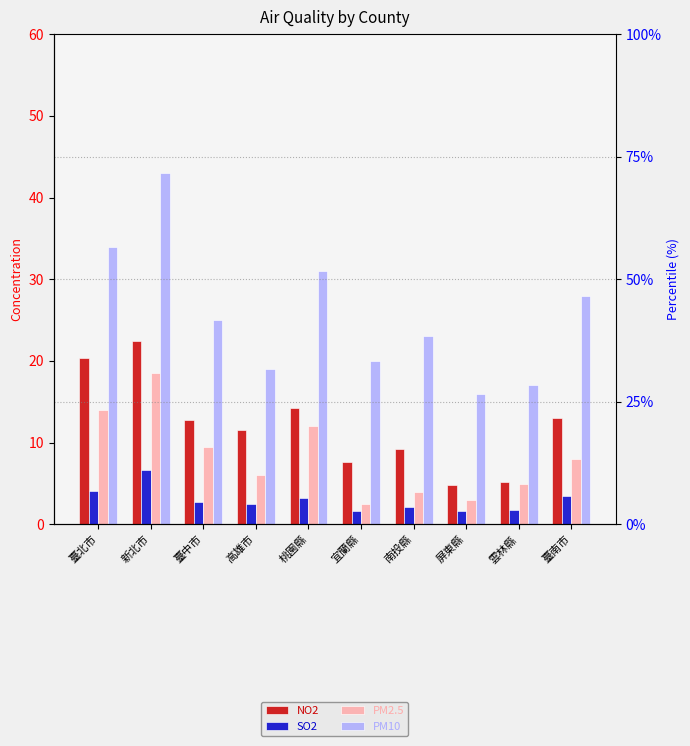

What is the label of the 7th bar from the right?

高雄市